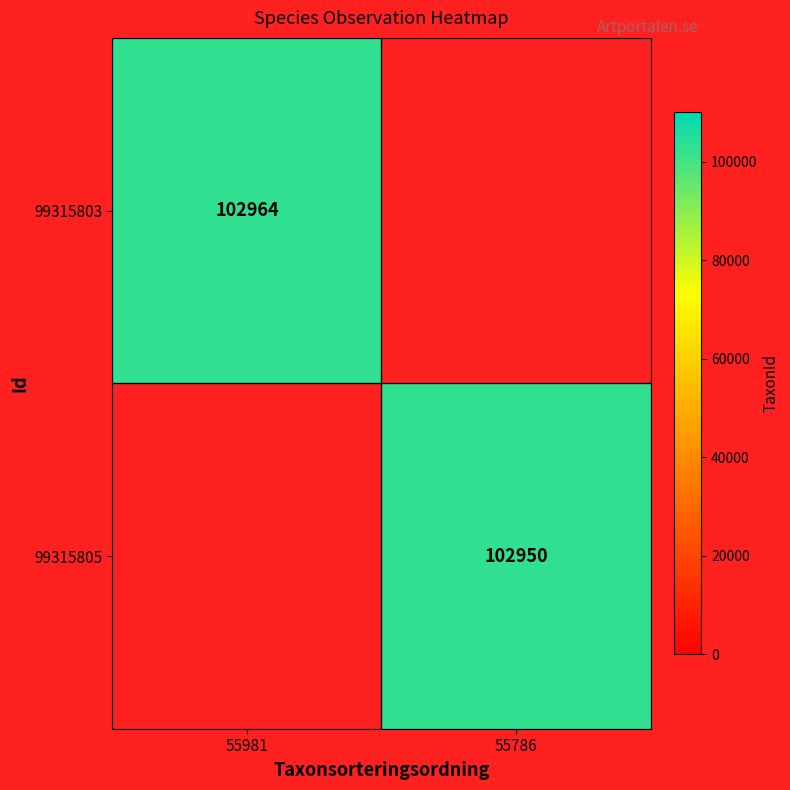

Is the value of 99315805 at 55786 greater than the value of 99315803 at 55981?

No